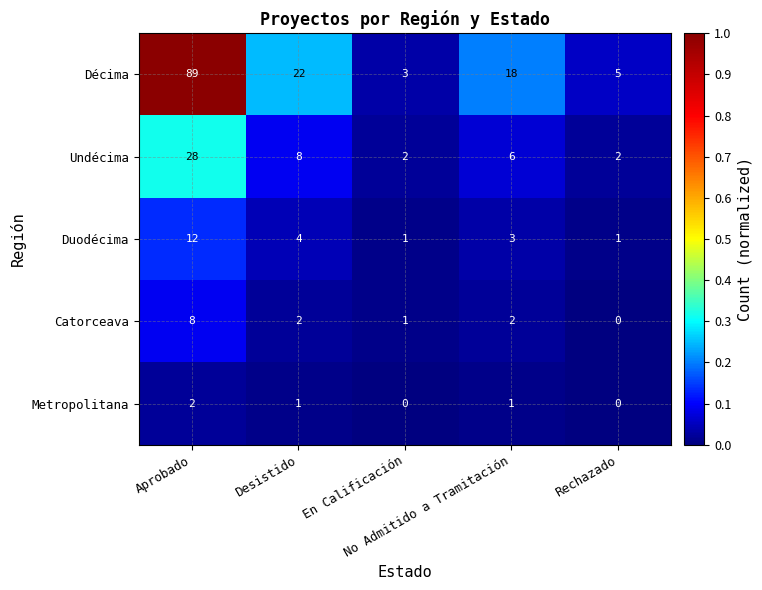

What is the greatest value displayed?

89